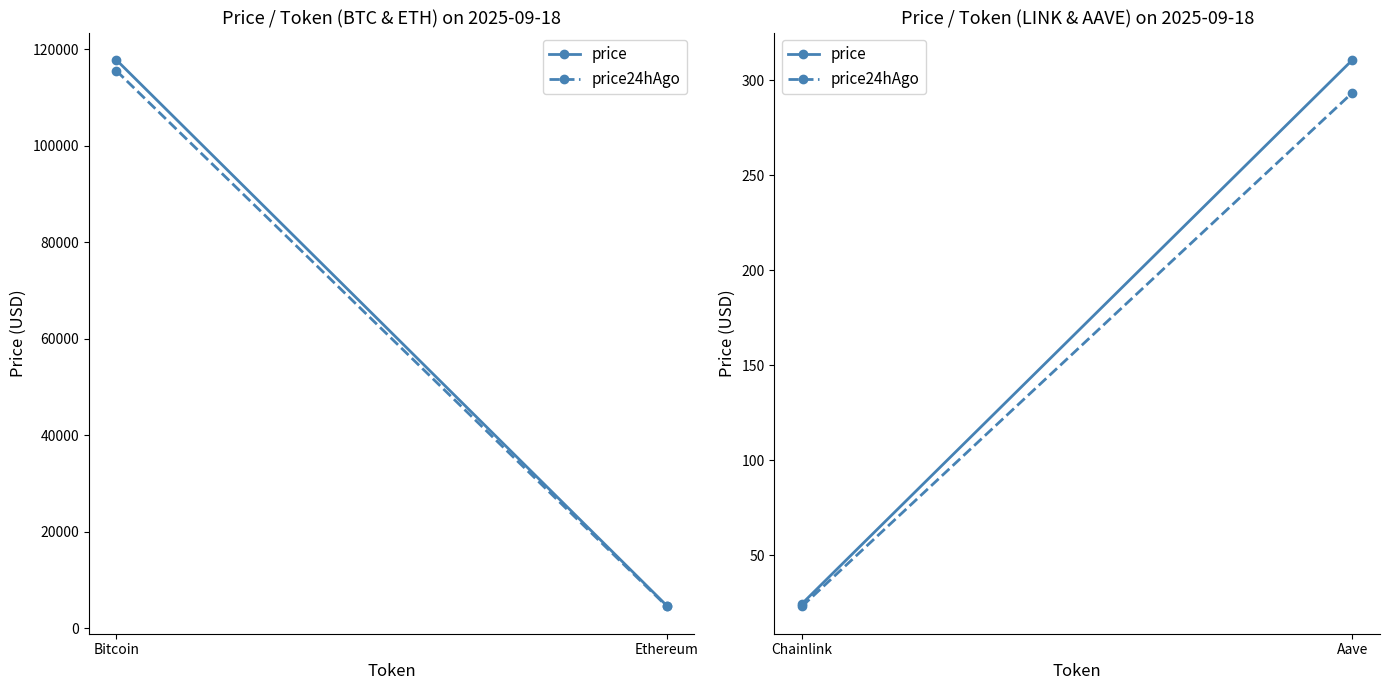

At how many categories does at least one series exceed 63?

1